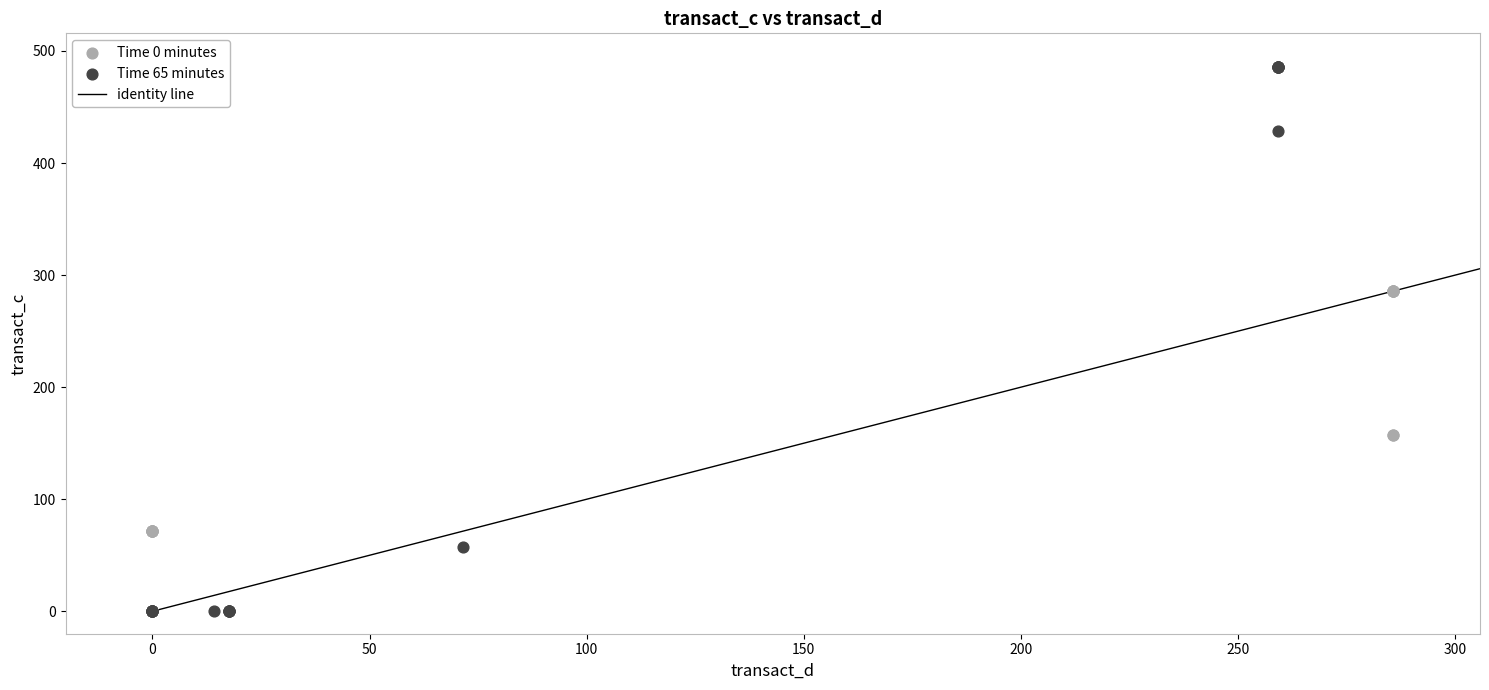

Which series has the largest Y range (max minus min)?

Time 65 minutes